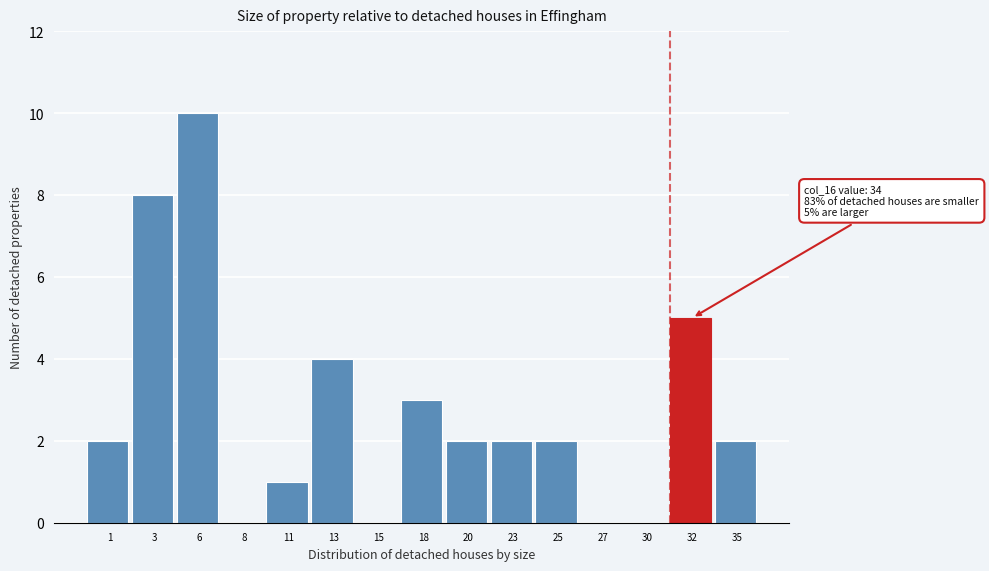

Reading right to left, transcribe all the data shown in this chart.

35=2	32=5	30=0	27=0	25=2	23=2	20=2	18=3	15=0	13=4	11=1	8=0	6=10	3=8	1=2